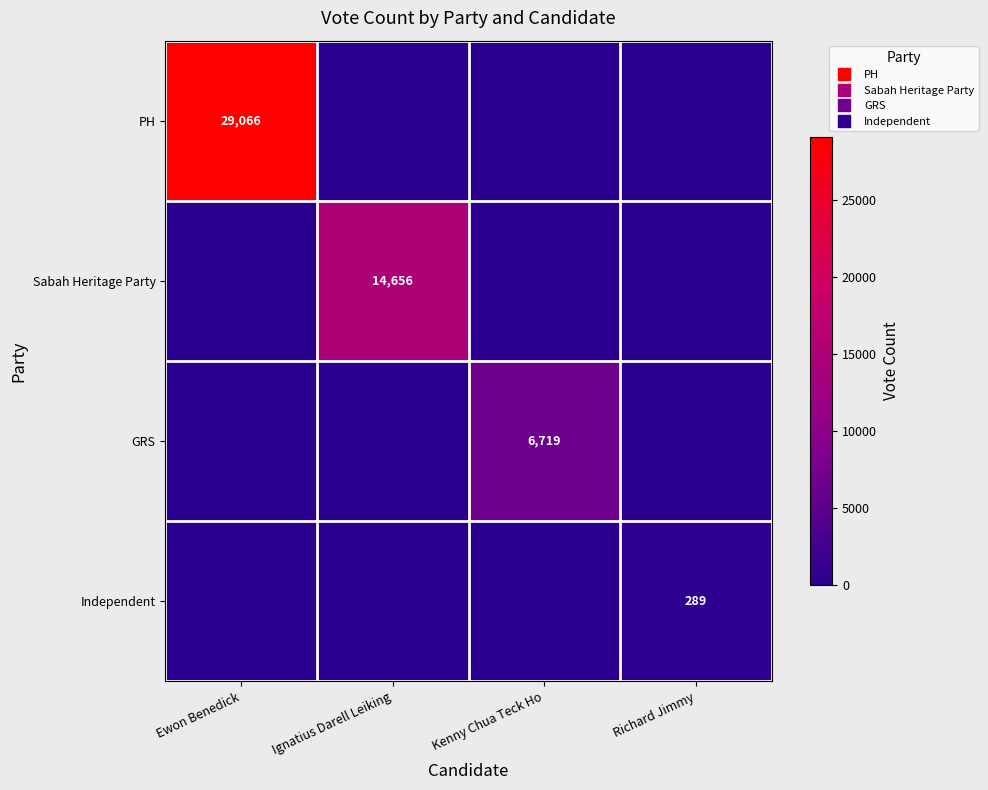

Rank the series at Kenny Chua Teck Ho from lowest to highest value.

PH, Sabah Heritage Party, Independent, GRS